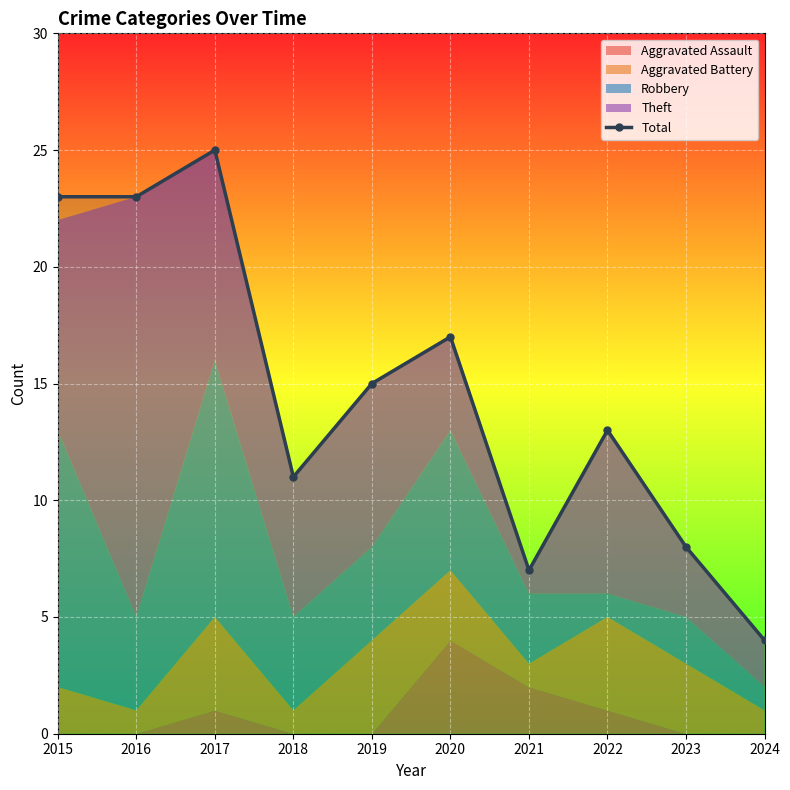

Between 2020 and 2017, which is larger?

2017